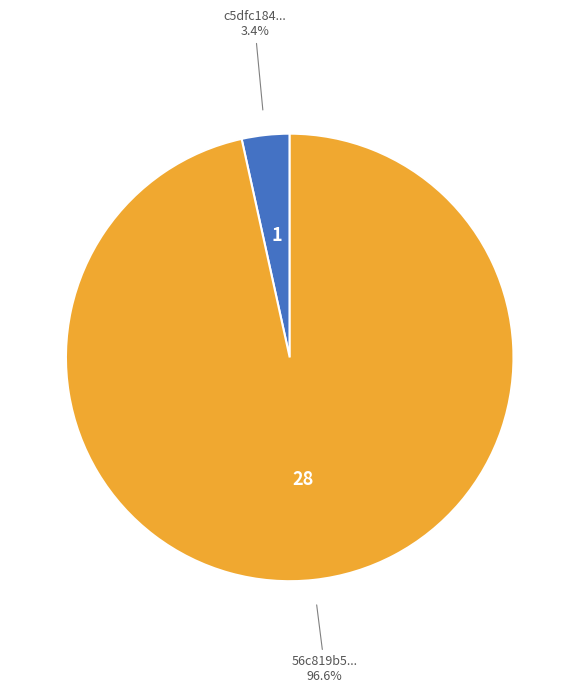

Which category accounts for the majority?

56c819b5...